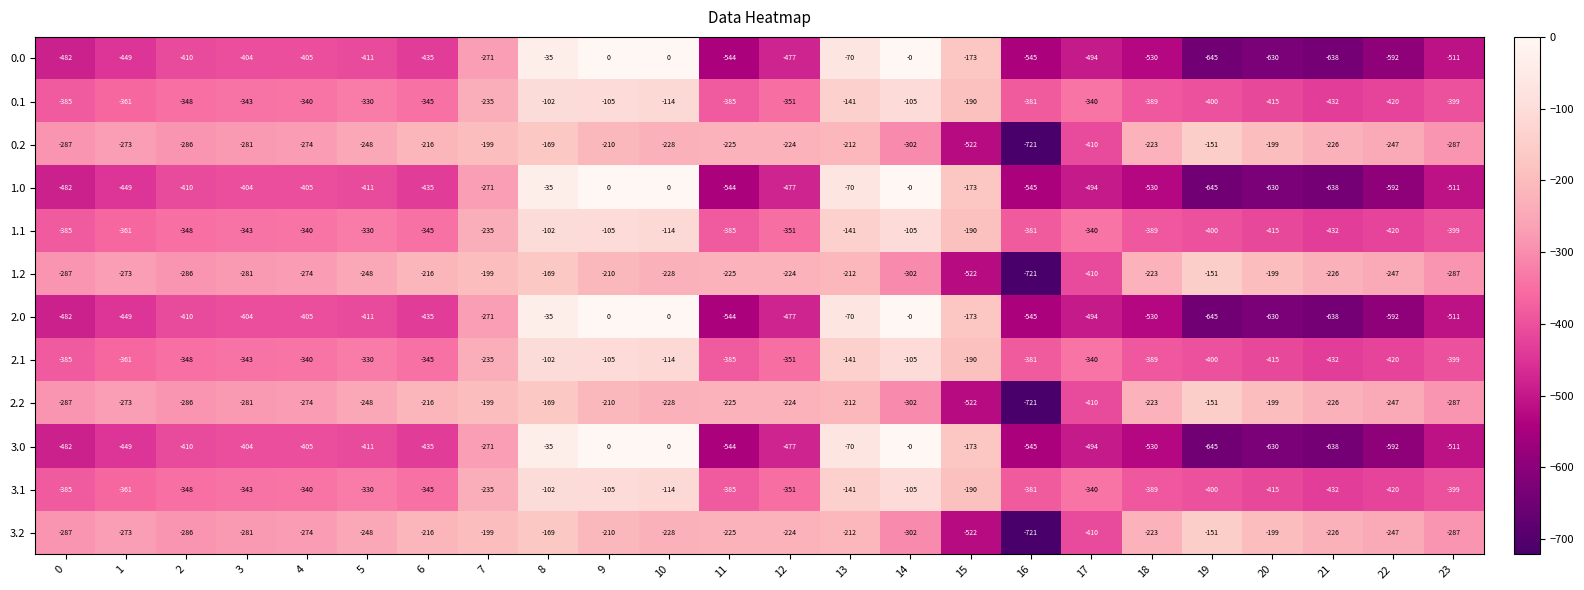

The value of 0.1 at 23 is -680. True or false?

False